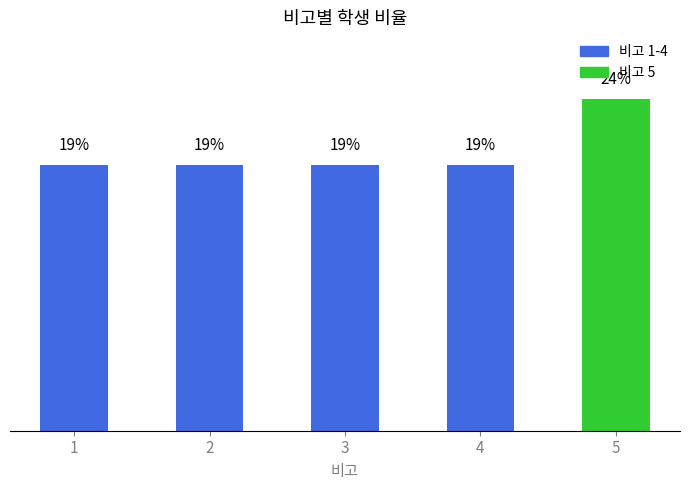

List the labels in order of value, smallest first.

1, 2, 3, 4, 5